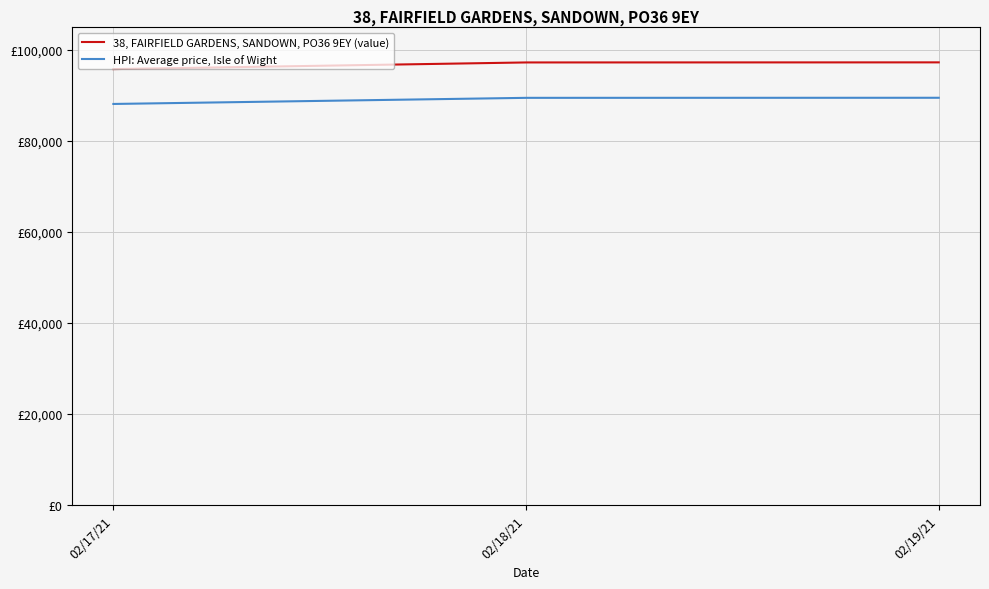

Does the chart have visible grid lines?

Yes